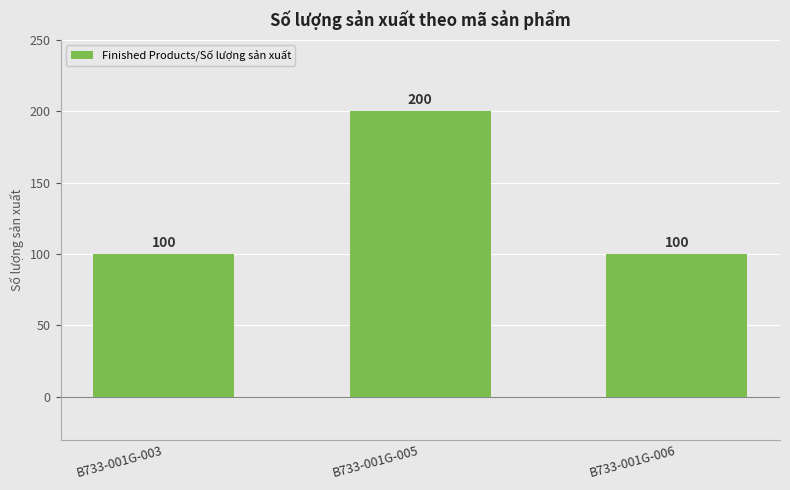

Reading left to right, extract all data points from this chart.

100	200	100